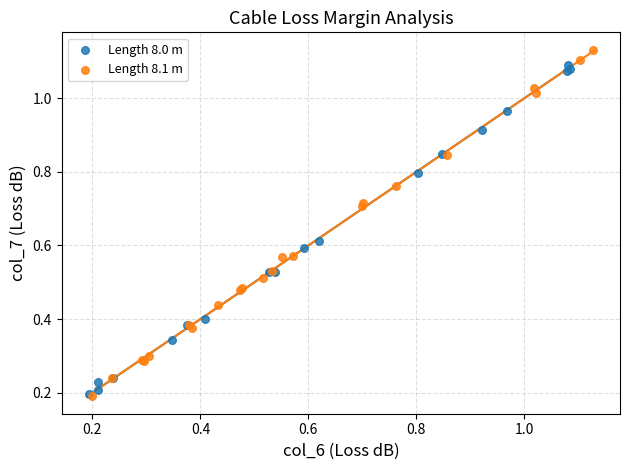

Which series contains the highest Y value?

Length 8.1 m